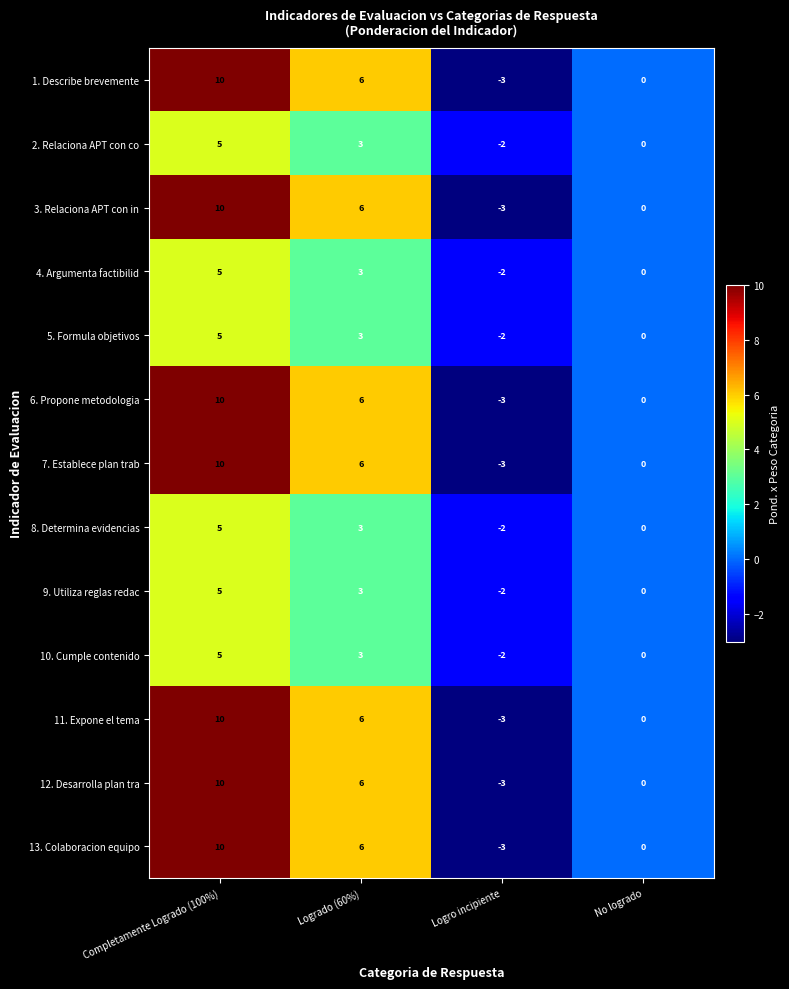

Is the value of 2. Relaciona APT con co at Logrado (60%) greater than the value of 8. Determina evidencias at Logro incipiente?

Yes